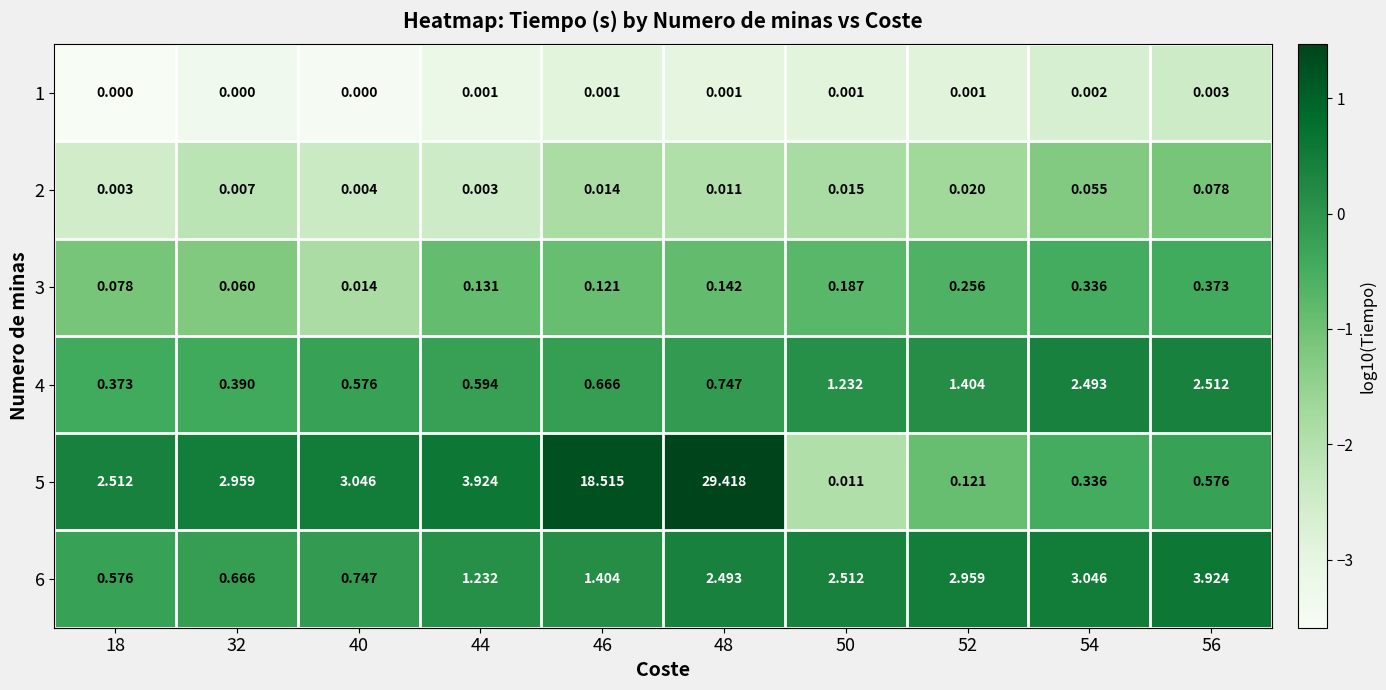

Is the value of 6 at 32 greater than the value of 5 at 46?

No